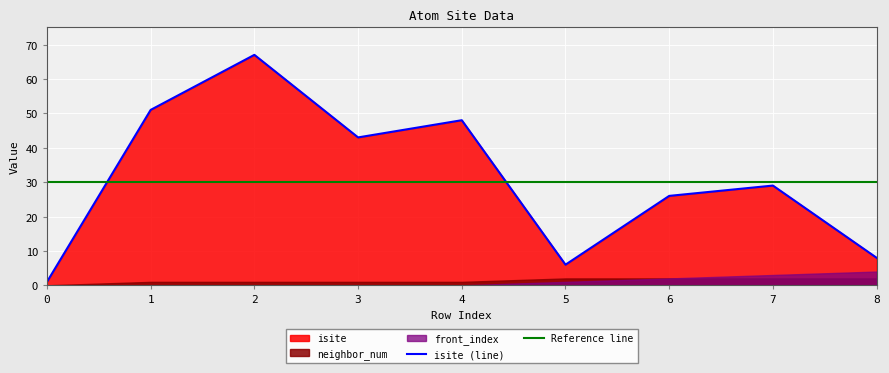

How many values in the neighbor_num series are below 1?

1